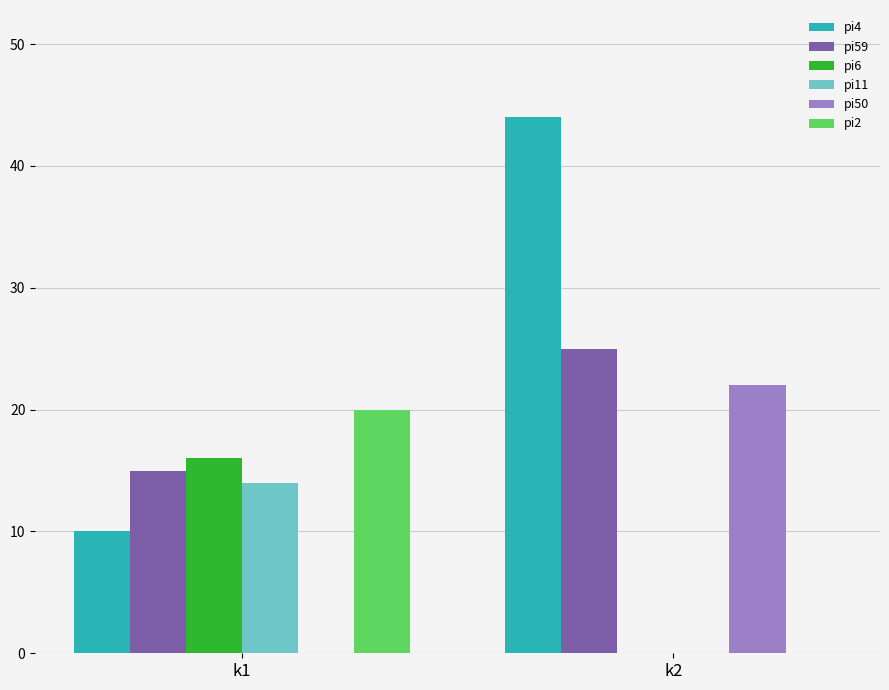

Reading left to right, transcribe all the data shown in this chart.

pi4: 10	44
pi59: 15	25
pi6: 16	0
pi11: 14	0
pi50: 0	22
pi2: 20	0